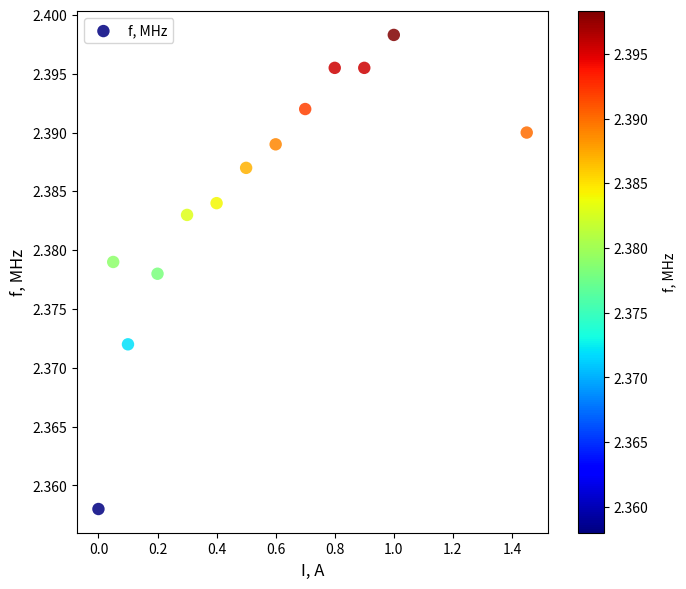

What is the range of X values (max minus min)?

1.4